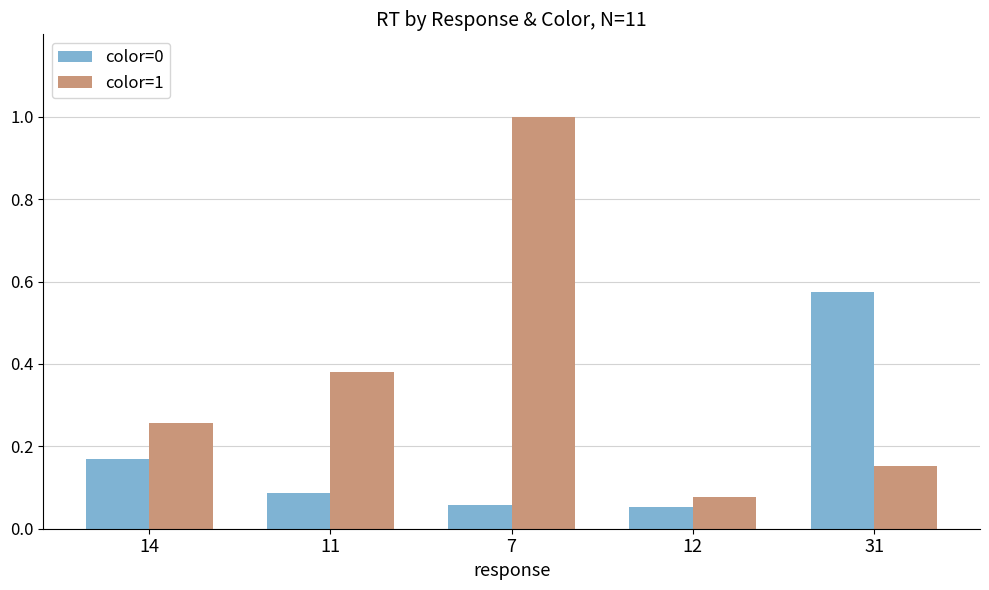

What are all the series names shown in the legend?

color=0, color=1